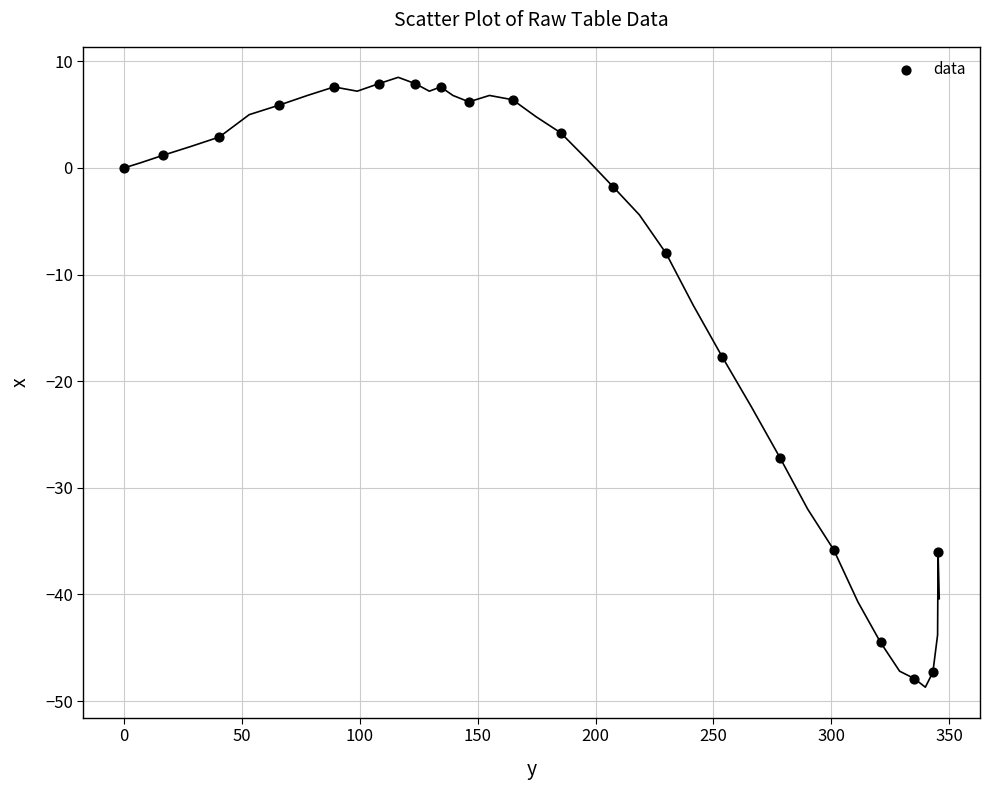

What is the range of Y values (max minus min)?

55.8